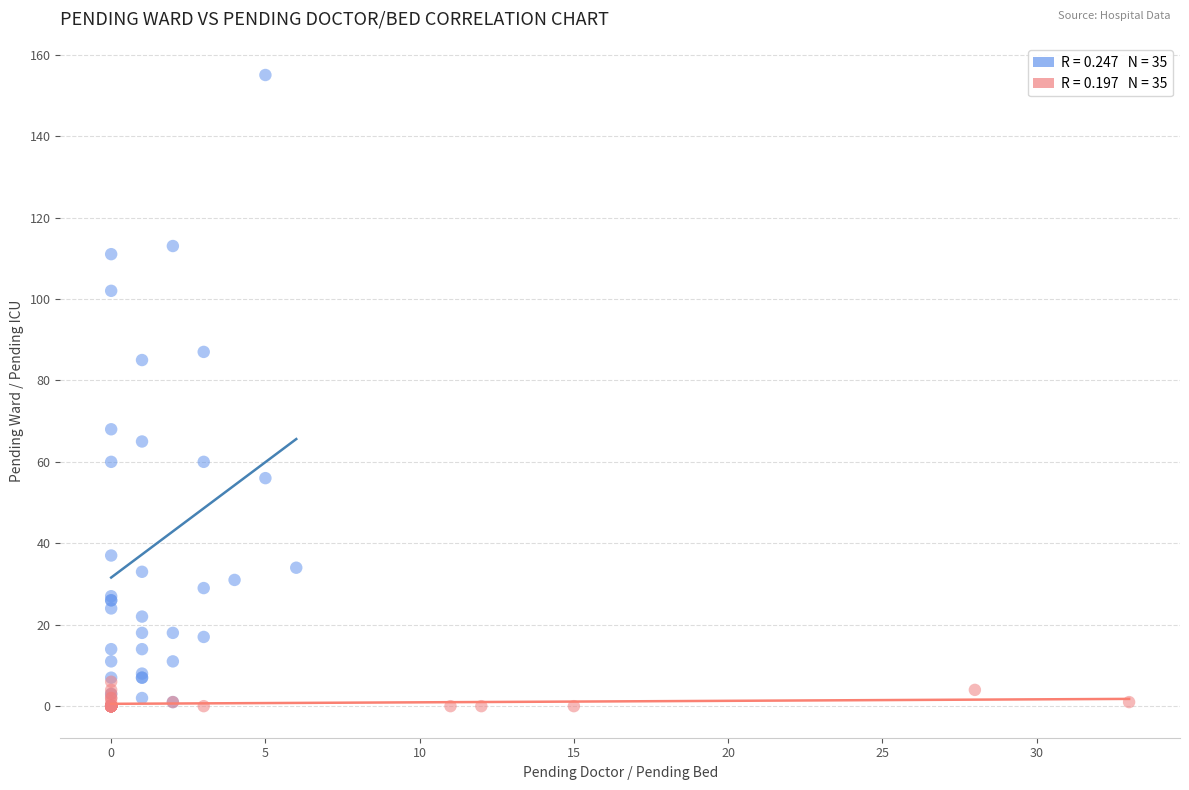

Which series contains the highest Y value?

Pending Doctor vs Ward